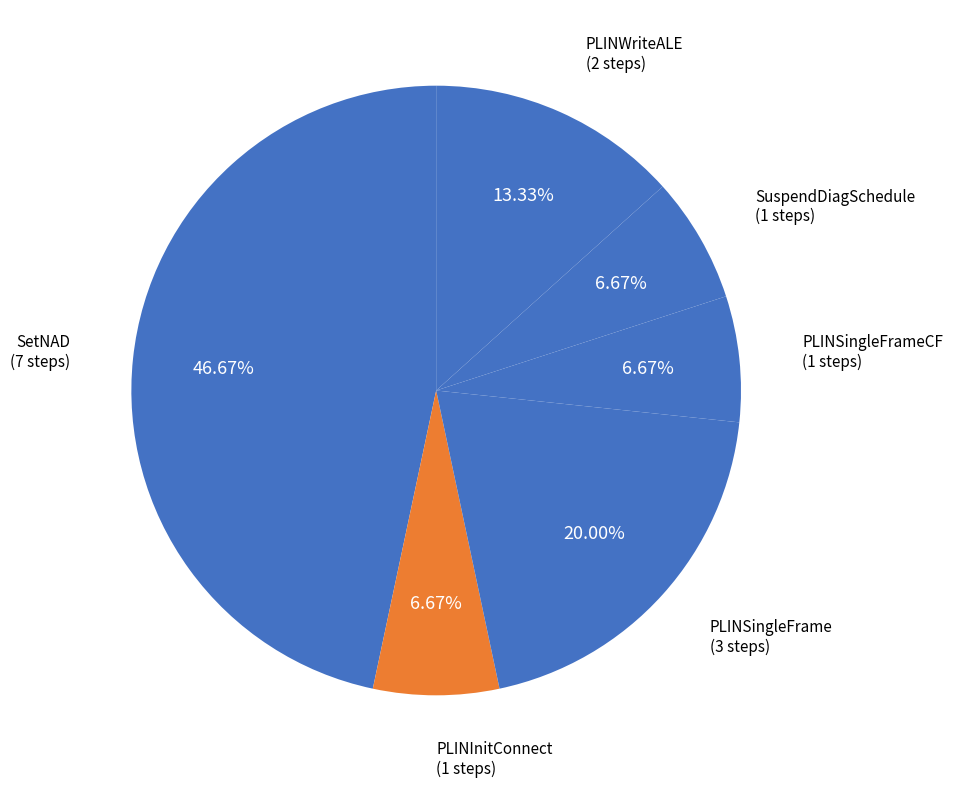

Is the sum of SuspendDiagSchedule and PLINSingleFrameCF greater than half?

No